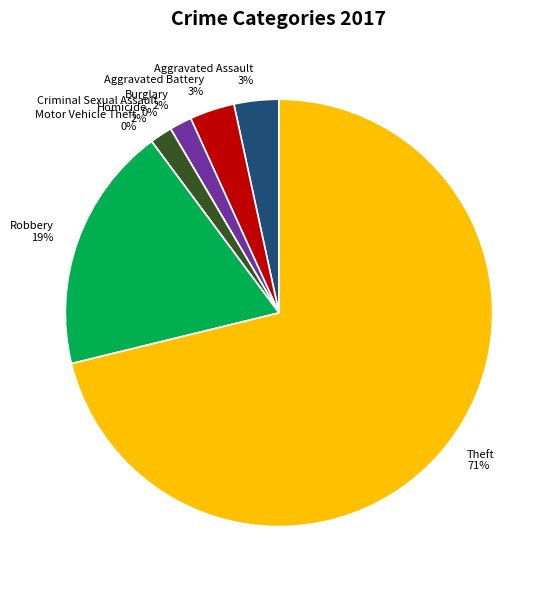

Which category has the biggest portion of the pie?

Theft